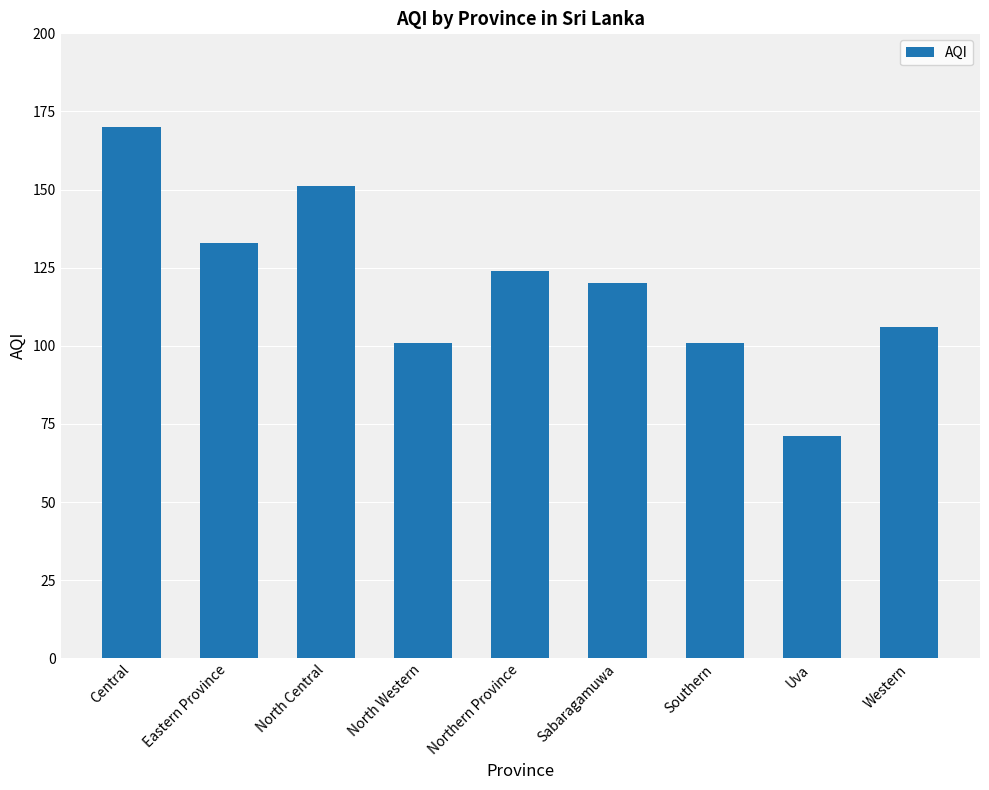

What is the difference between the values at North Western and Northern Province?

23